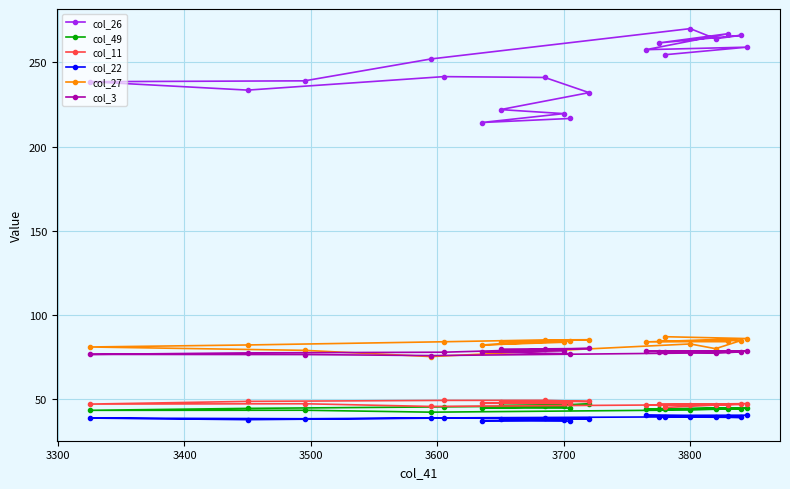

Which series has the widest spread of values?

col_26